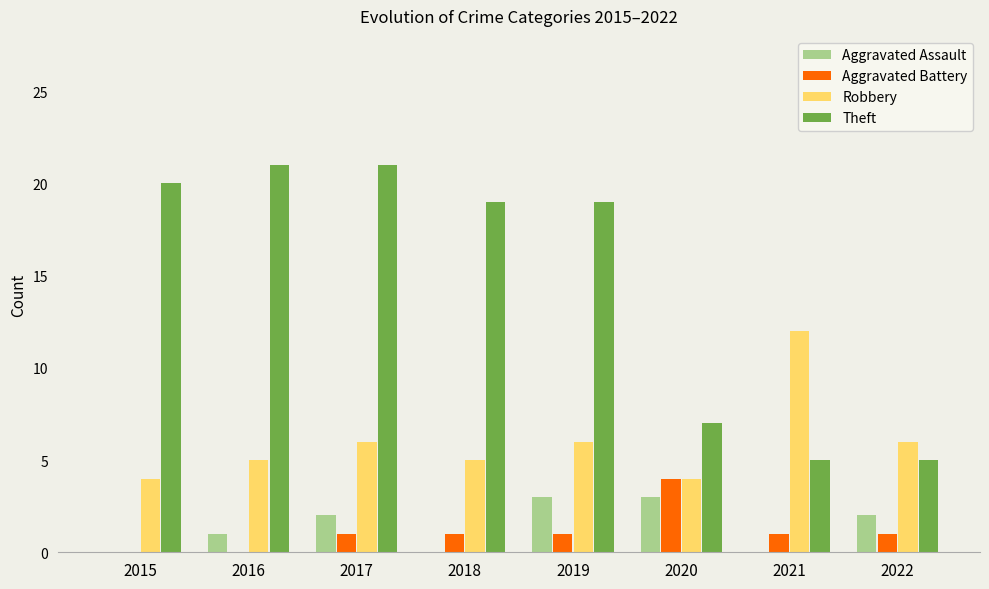

What is the sum of the Aggravated Assault values at 2019 and 2018?

3